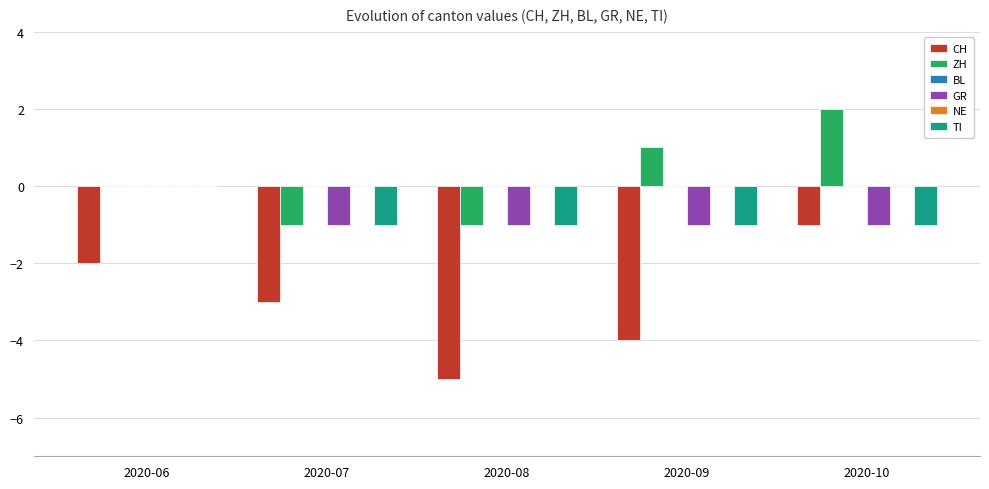

Reading left to right, list all the values displayed in this chart.

CH: 2020-06=-2	2020-07=-3	2020-08=-5	2020-09=-4	2020-10=-1
ZH: 2020-06=0	2020-07=-1	2020-08=-1	2020-09=1	2020-10=2
BL: 2020-06=0	2020-07=0	2020-08=0	2020-09=0	2020-10=0
GR: 2020-06=0	2020-07=-1	2020-08=-1	2020-09=-1	2020-10=-1
NE: 2020-06=0	2020-07=0	2020-08=0	2020-09=0	2020-10=0
TI: 2020-06=0	2020-07=-1	2020-08=-1	2020-09=-1	2020-10=-1